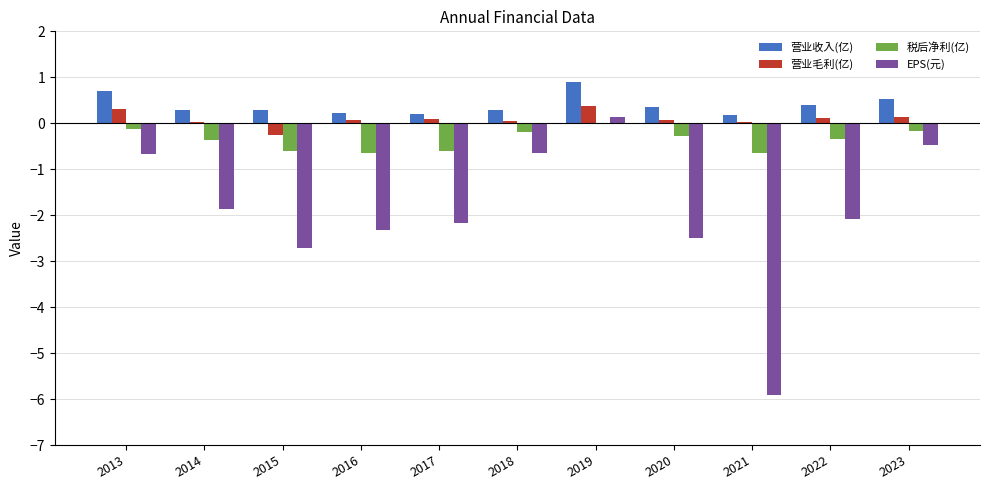

True or false: 税后净利(亿) has a value of -0.4 at 2014.

True